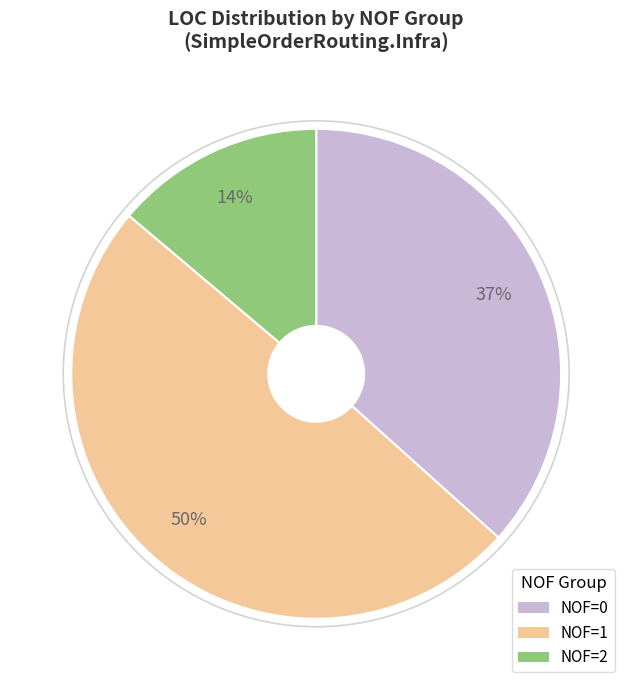

Approximately how many times larger is the value at NOF=0 compared to NOF=2?

2.6